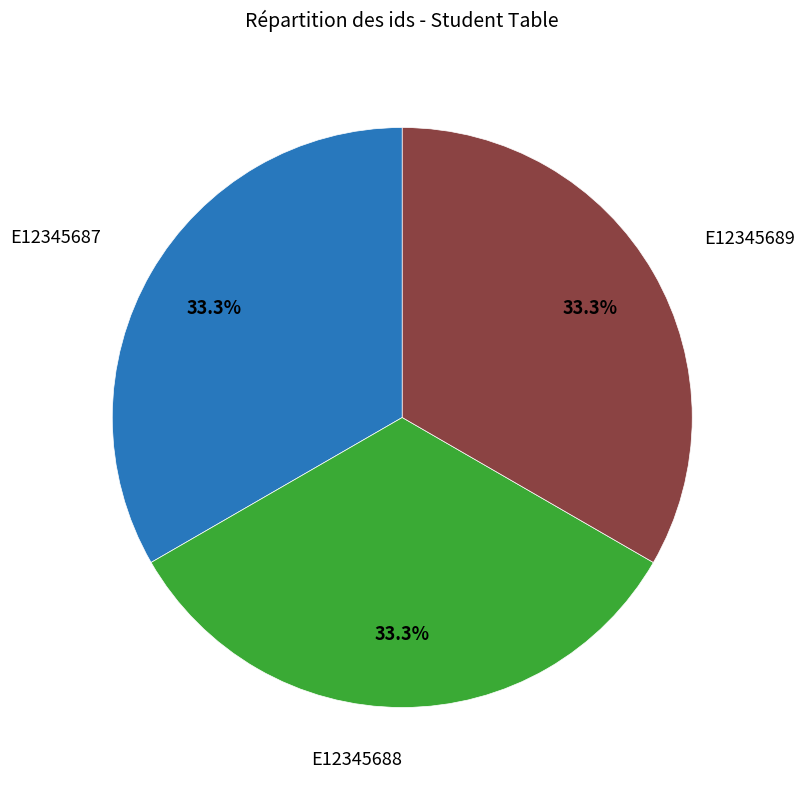

Is it true that E12345688 is 25% of the pie?

False